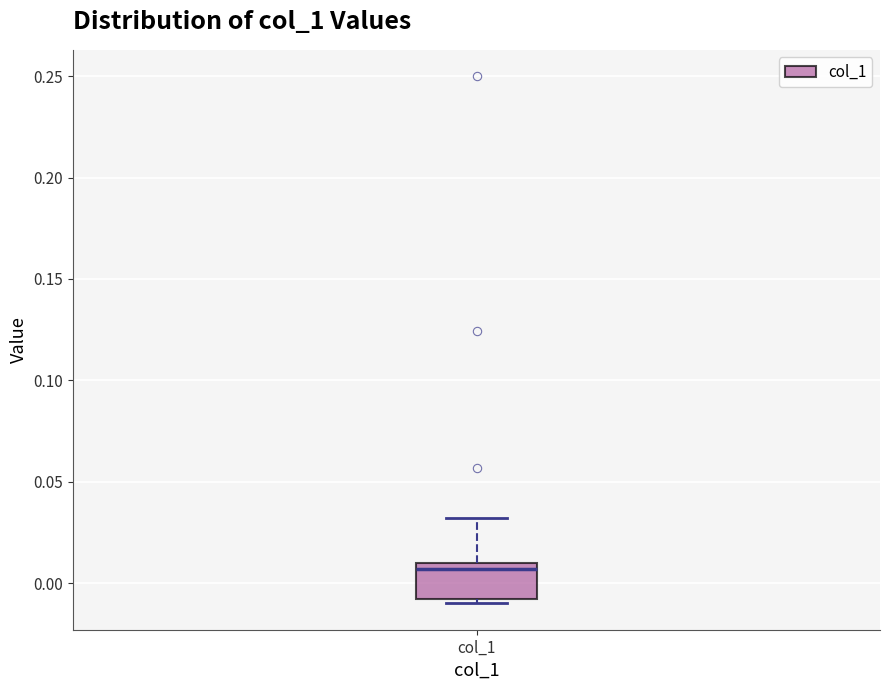

Where does the upper whisker of the box for col_1 end on the y-axis? The values are not printed on the chart, so give them approximately, as read against the axis.

0.030